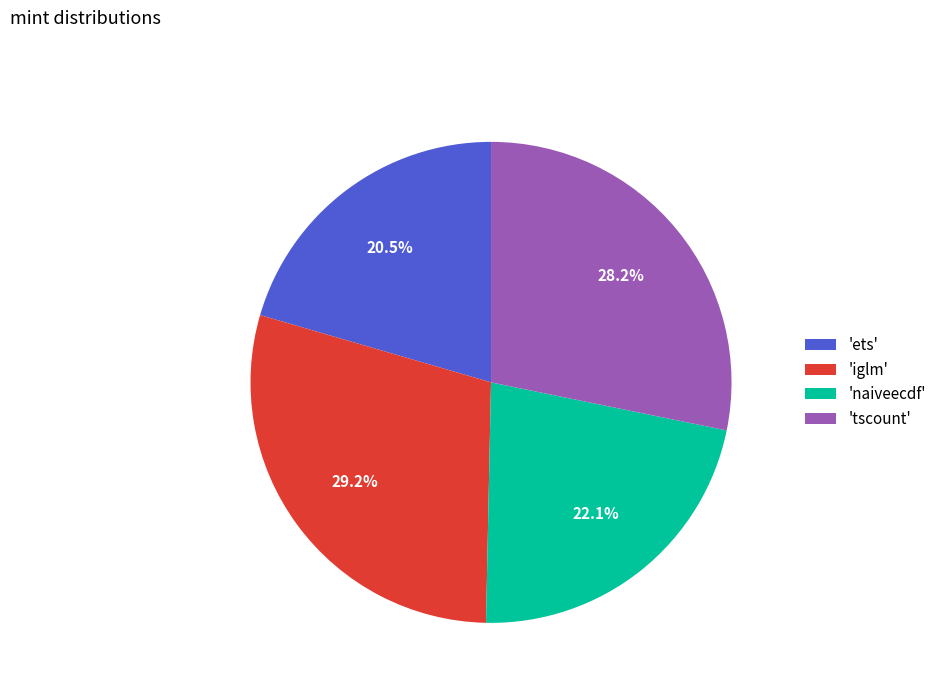

Which category has the biggest portion of the pie?

'iglm'